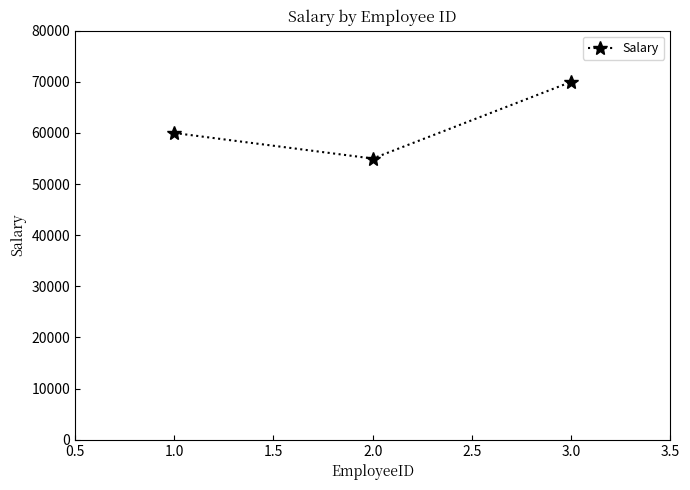

How many data points does each series have?

3